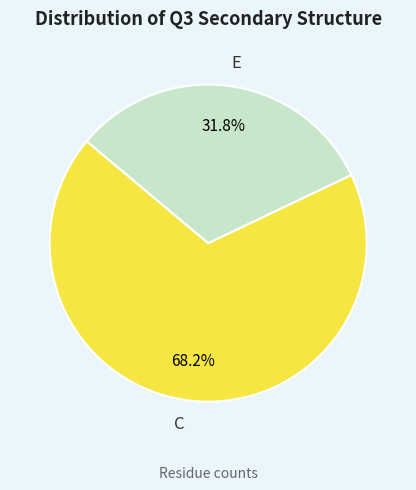

How many segments does this pie chart have?

2